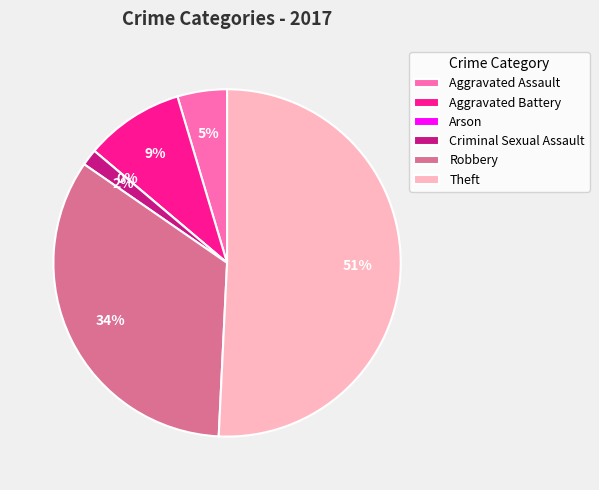

Between Robbery and Criminal Sexual Assault, which is larger?

Robbery